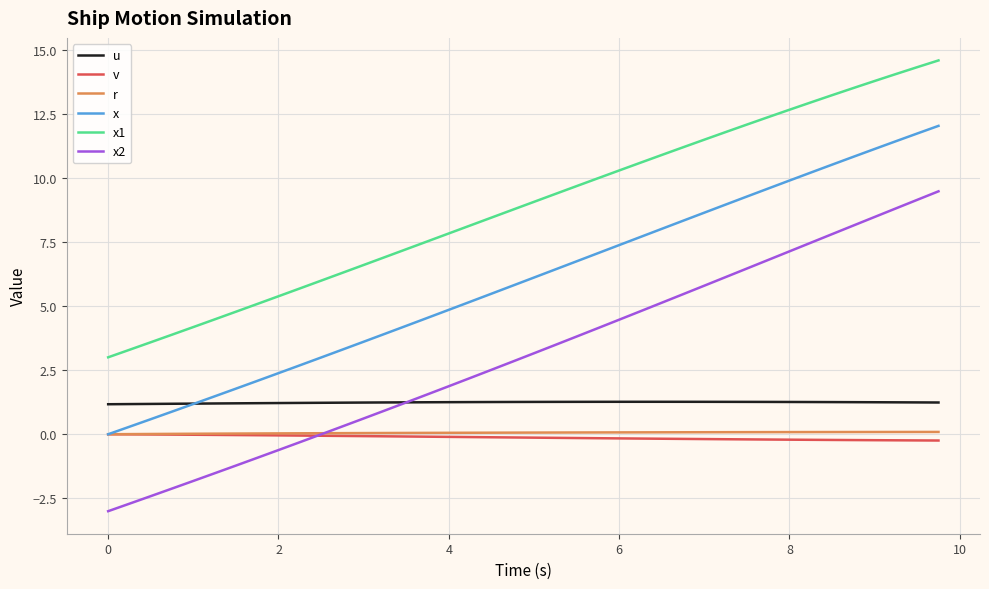

Is this an area chart (filled region under the line)?

No